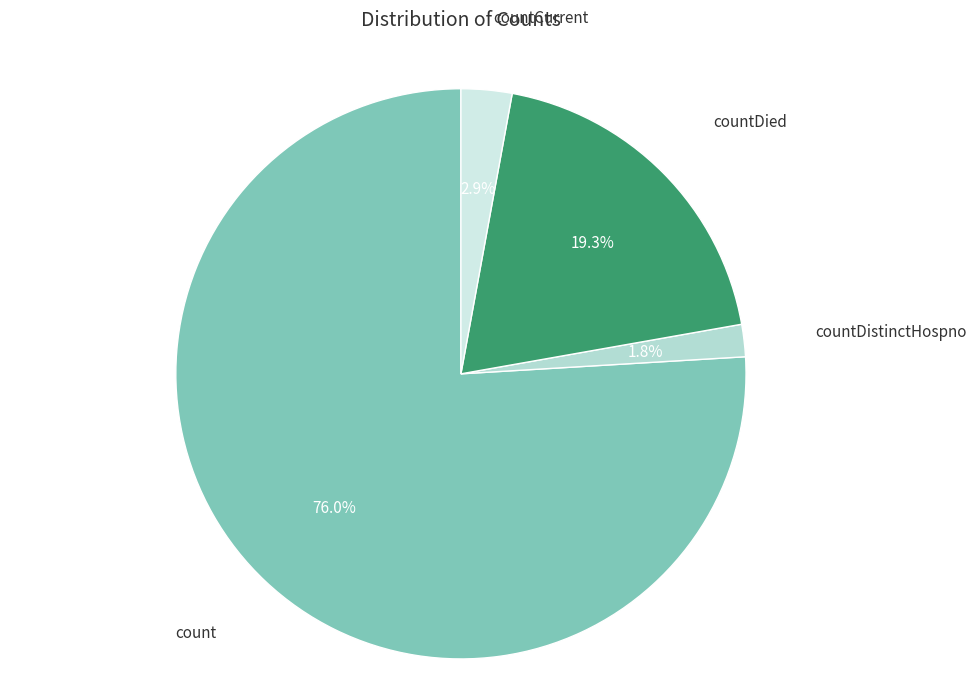

To the nearest percent, what is the combined percentage of count and countDistinctHospno?

78%